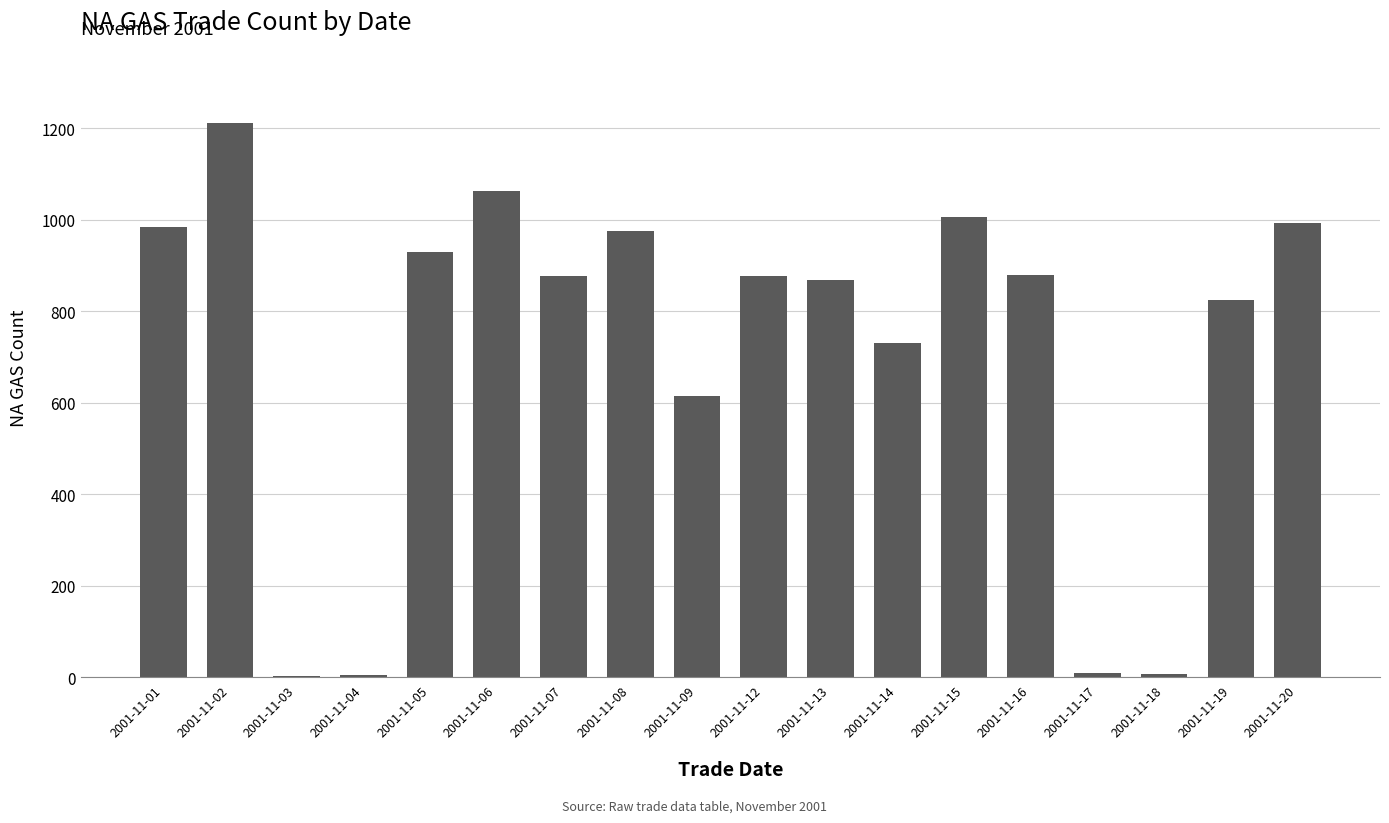

What value does the data have at 2001-11-01, to the nearest 50?

1000